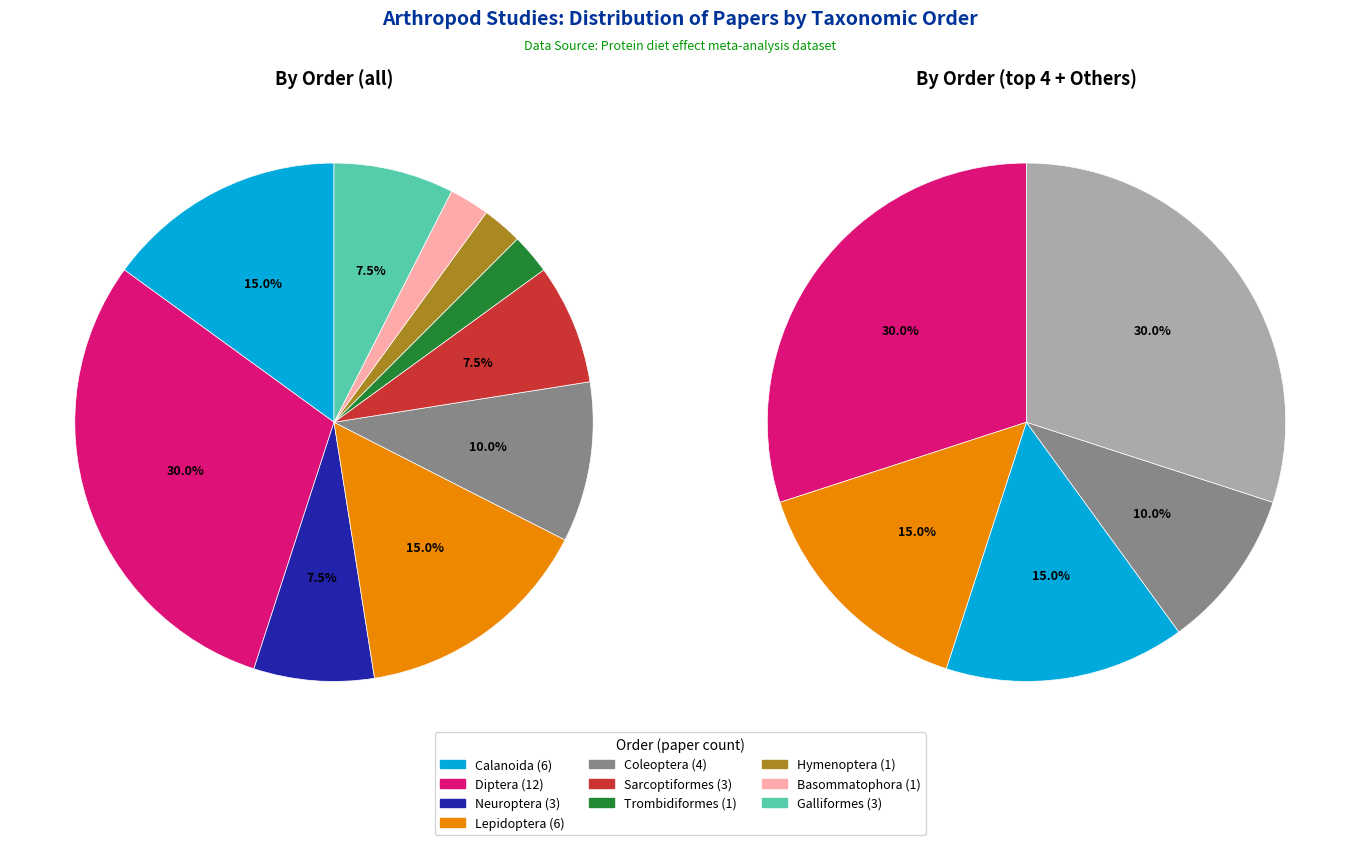

What is the change in value from Neuroptera to Lepidoptera?

+3